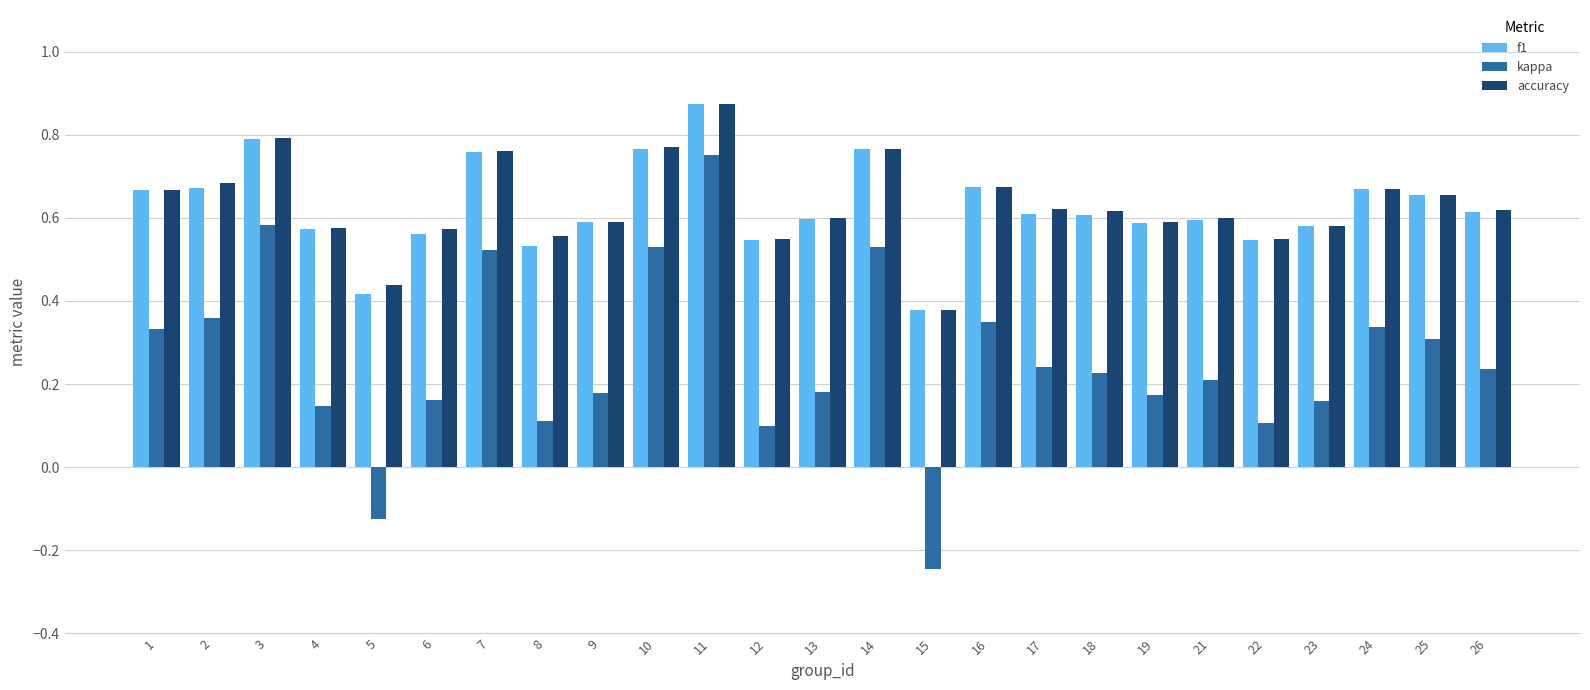

Which category has the lowest value in the f1 series?

15